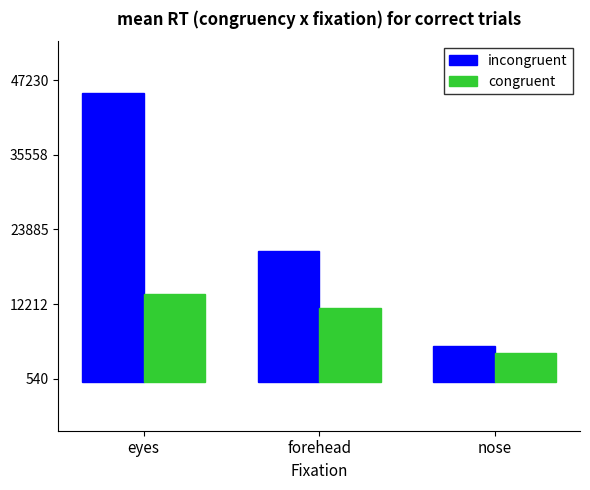

What value does the congruent series have at nose, to the nearest 100?

4600